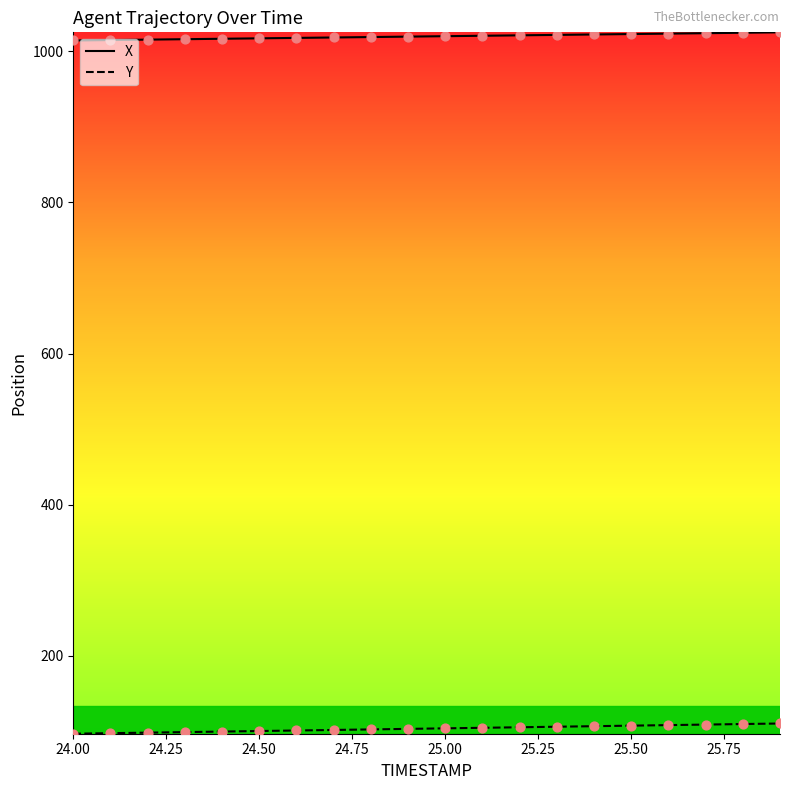

Which series has the largest total across all categories?

X